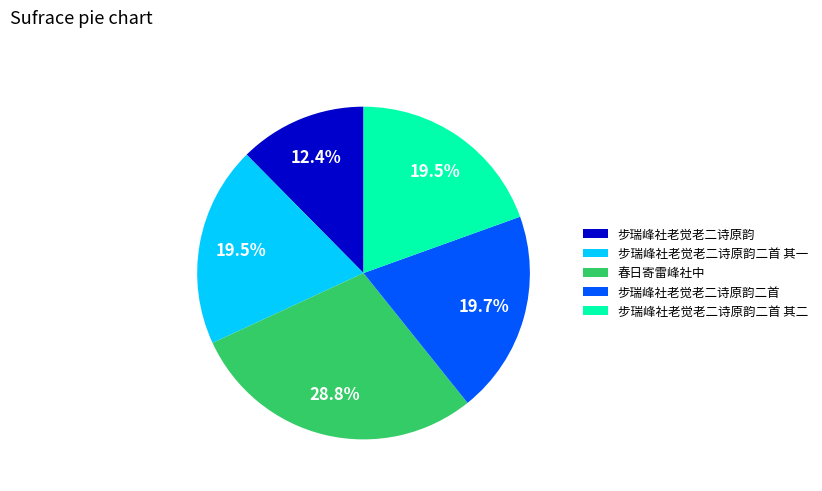

How many segments does this pie chart have?

5